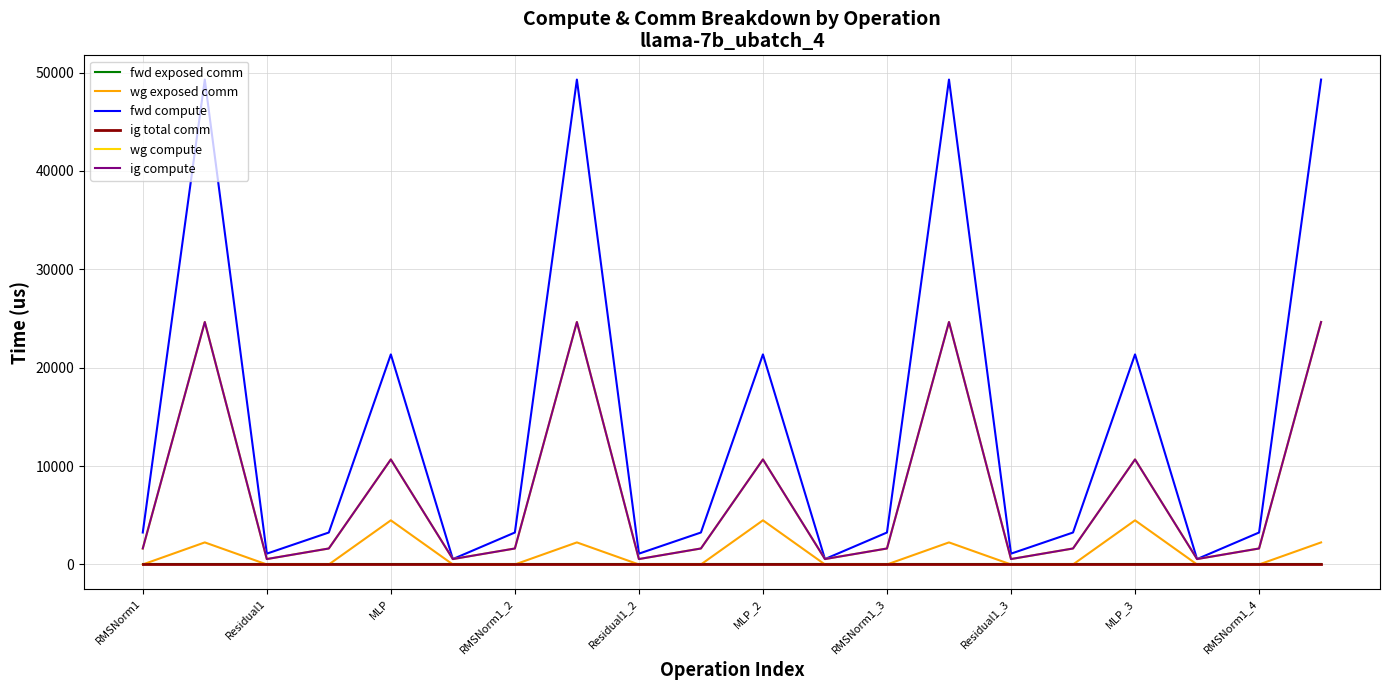

Is this an area chart (filled region under the line)?

No